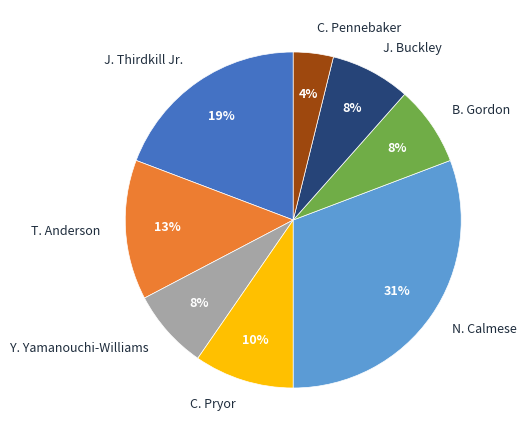

Count the number of slices in the pie.

8